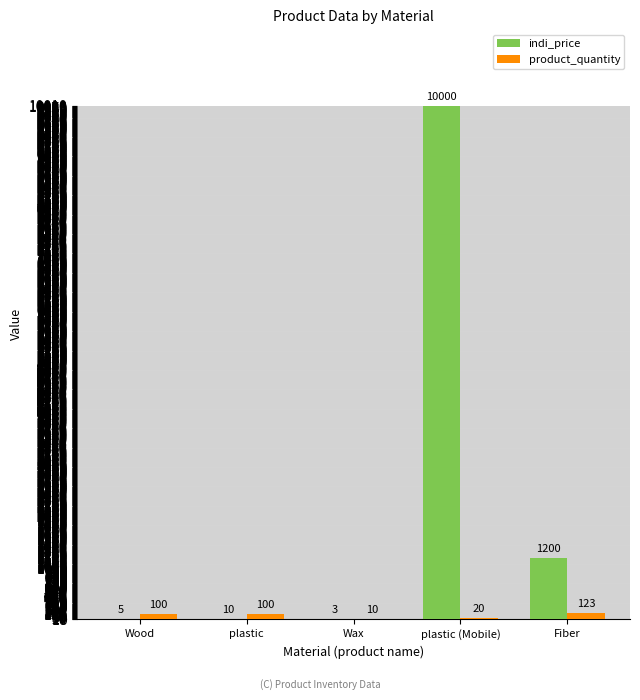

What is the maximum value shown in the chart?

10000